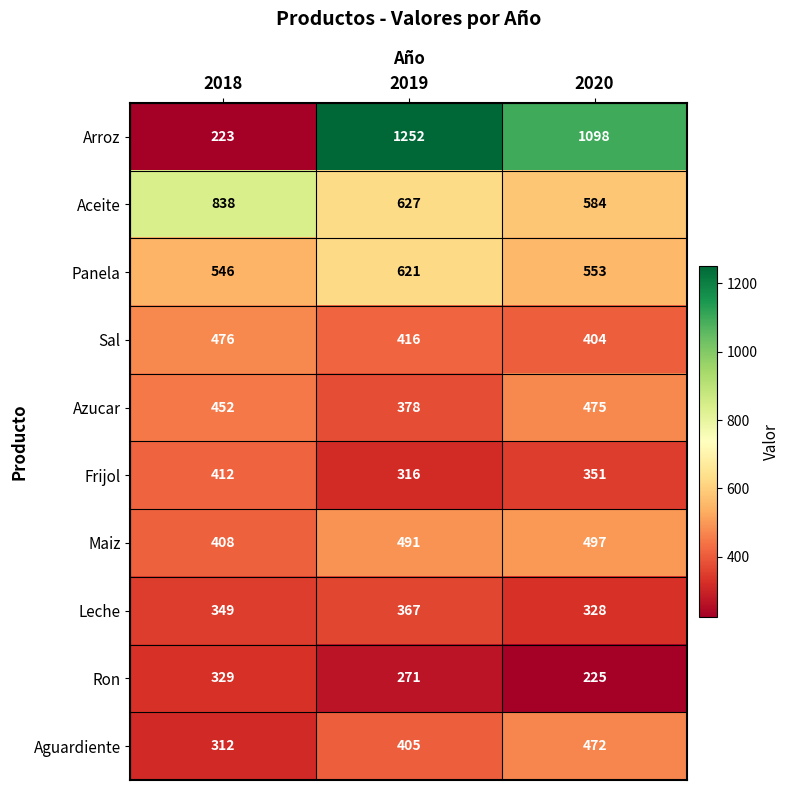

Count the Leche values in the range 328 to 367.

3